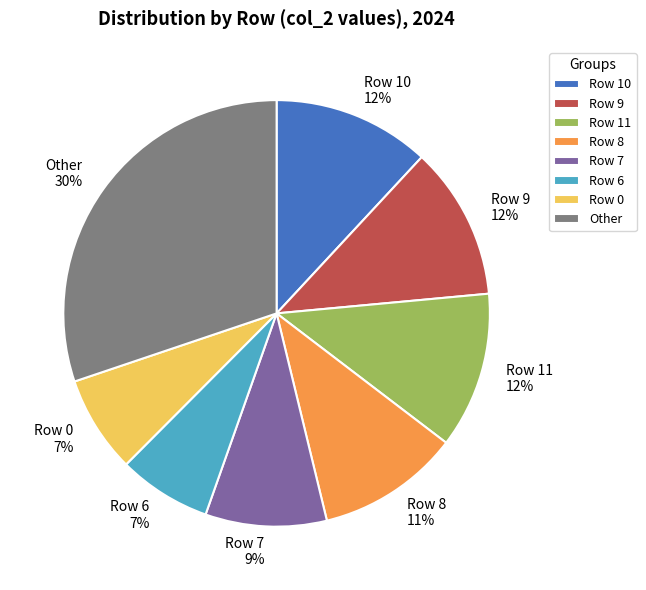

Combined, do Row 10 and Row 7 account for over 50%?

No